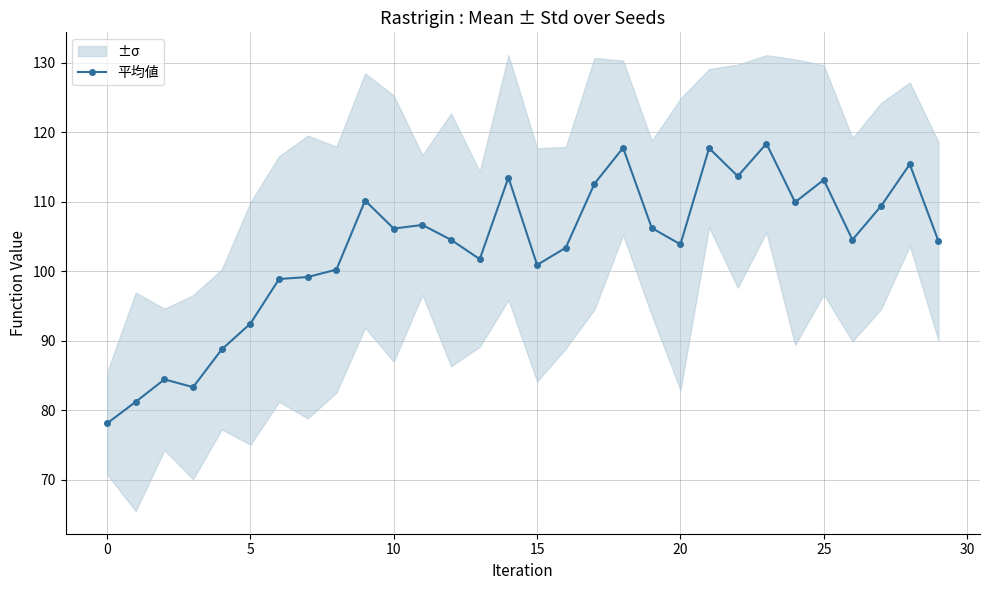

How many values are below 104?

13